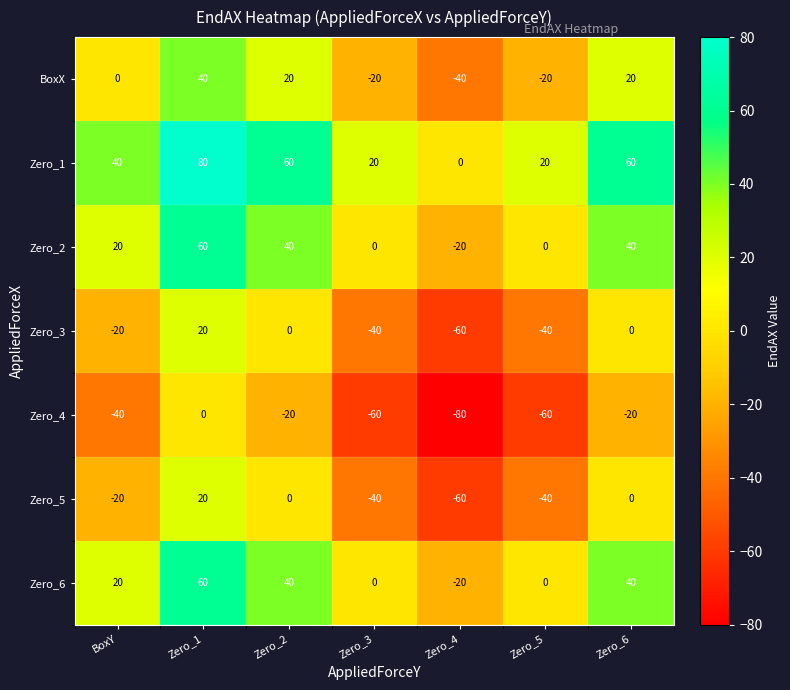

What is the difference between the highest and lowest values at Zero_1?

80